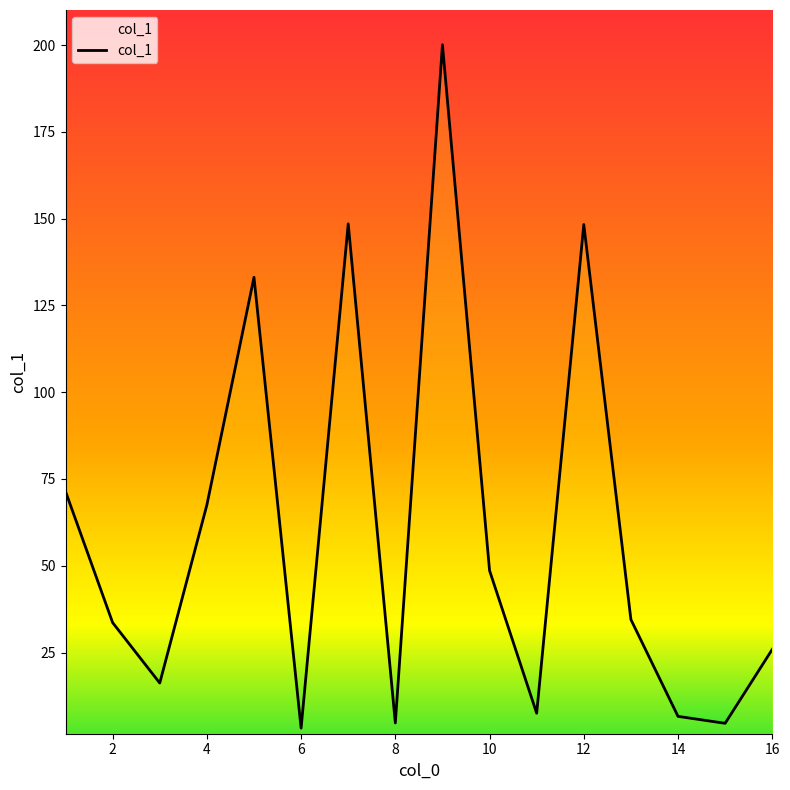

Does the chart have visible grid lines?

No